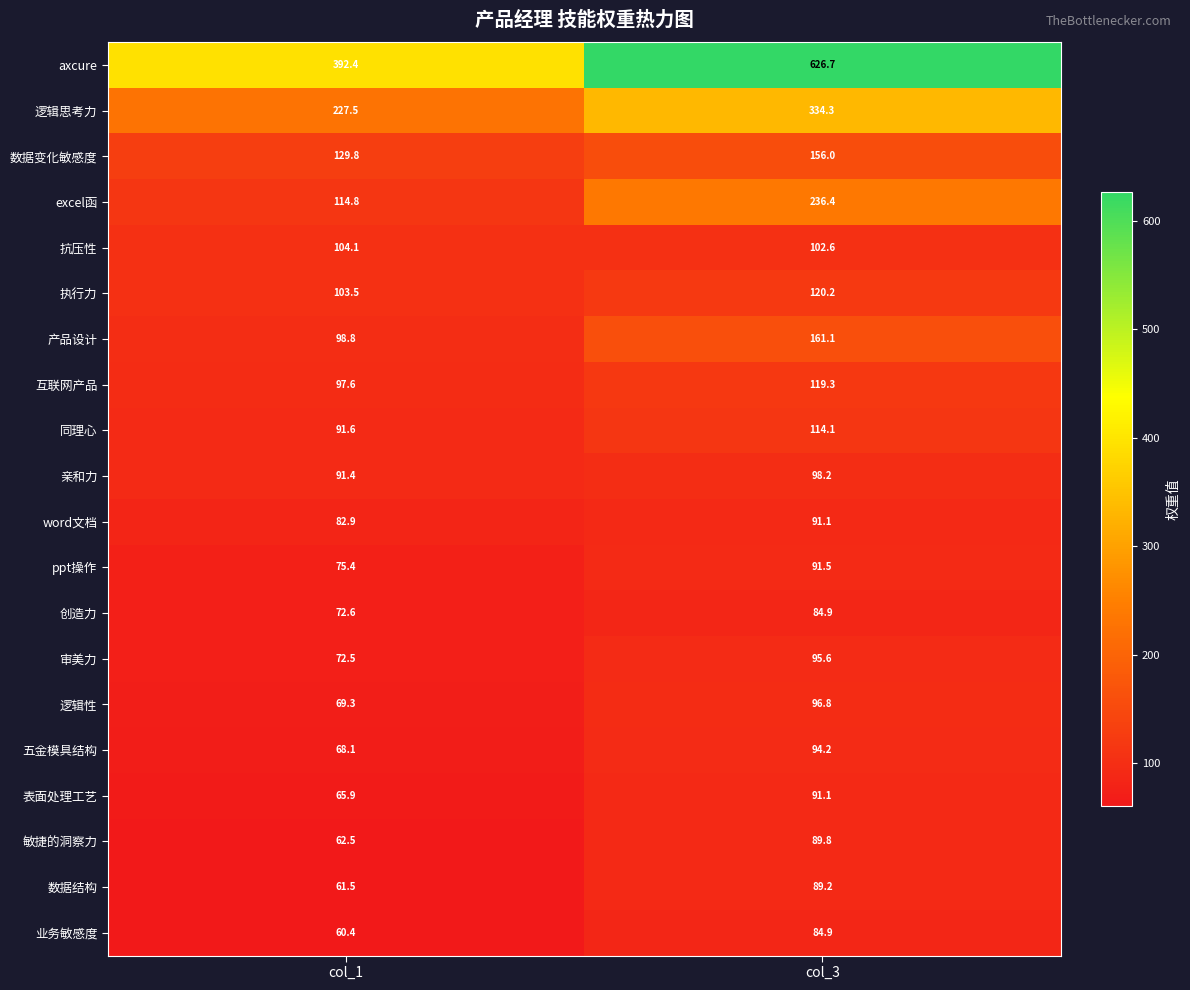

Which series has the largest total across all categories?

axcure